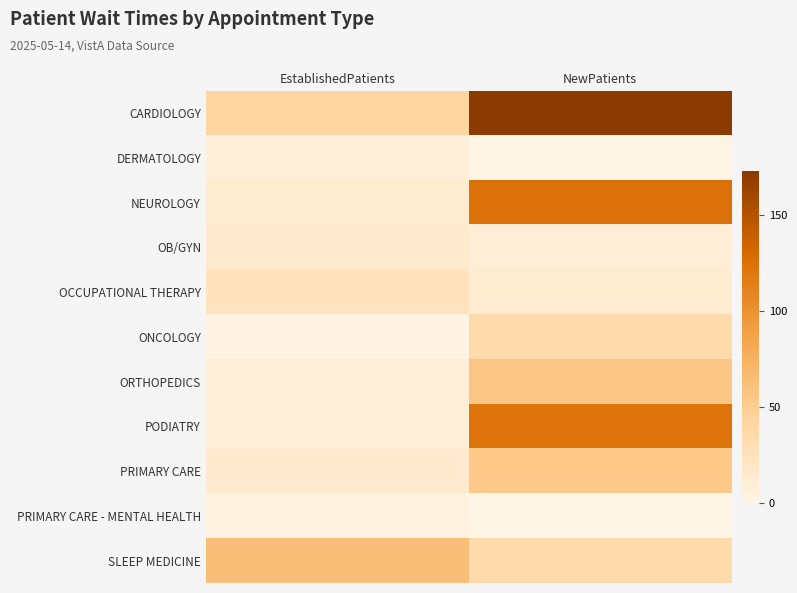

At how many categories does at least one series exceed 52?

2